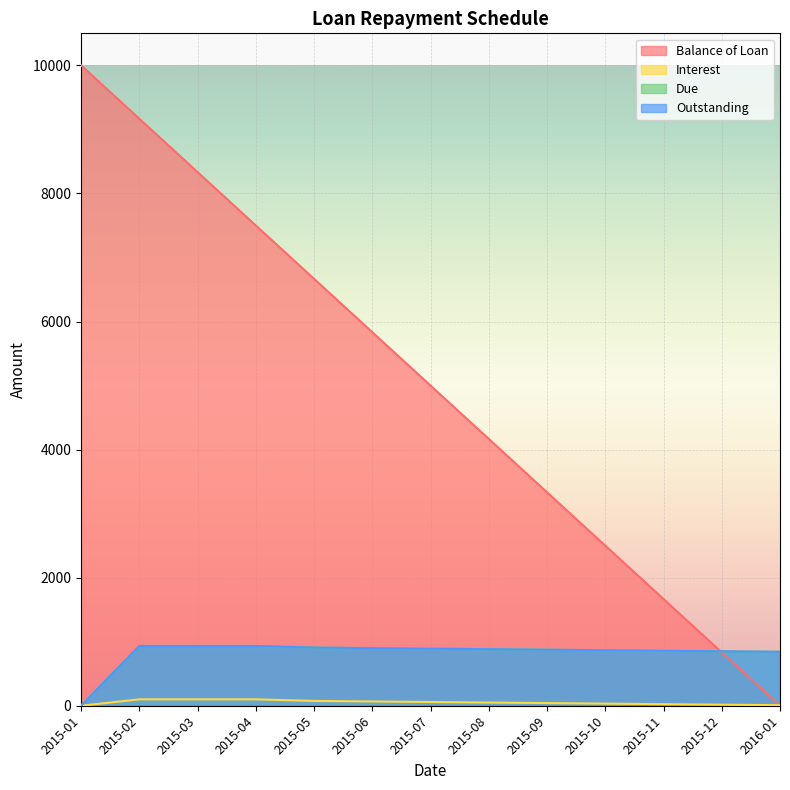

True or false: Due and Interest cross at least once.

False